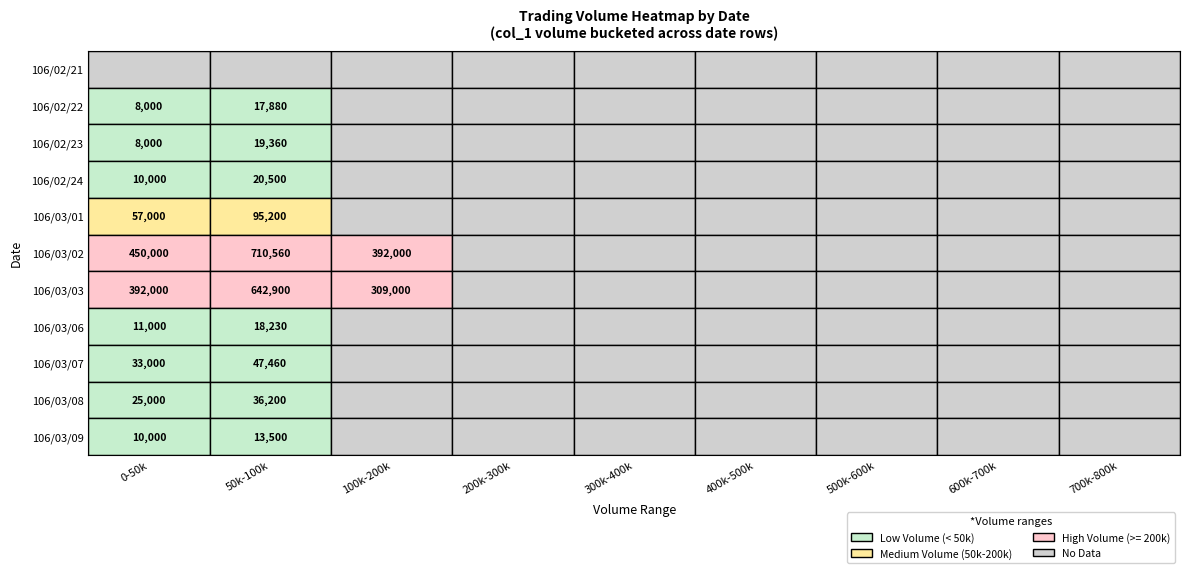

Reading left to right, list all the values displayed in this chart.

106/02/21: 0	0	0	0	0	0	0	0	0
106/02/22: 8000	17880	0	0	0	0	0	0	0
106/02/23: 8000	19360	0	0	0	0	0	0	0
106/02/24: 10000	20500	0	0	0	0	0	0	0
106/03/01: 57000	95200	0	0	0	0	0	0	0
106/03/02: 450000	710560	392000	0	0	0	0	0	0
106/03/03: 392000	642900	309000	0	0	0	0	0	0
106/03/06: 11000	18230	0	0	0	0	0	0	0
106/03/07: 33000	47460	0	0	0	0	0	0	0
106/03/08: 25000	36200	0	0	0	0	0	0	0
106/03/09: 10000	13500	0	0	0	0	0	0	0